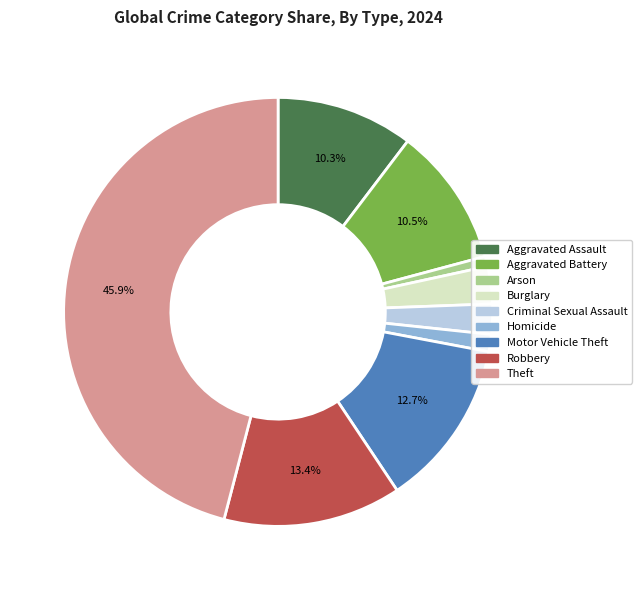

To the nearest percent, what is the difference between the Motor Vehicle Theft and Arson slice percentages?

12%